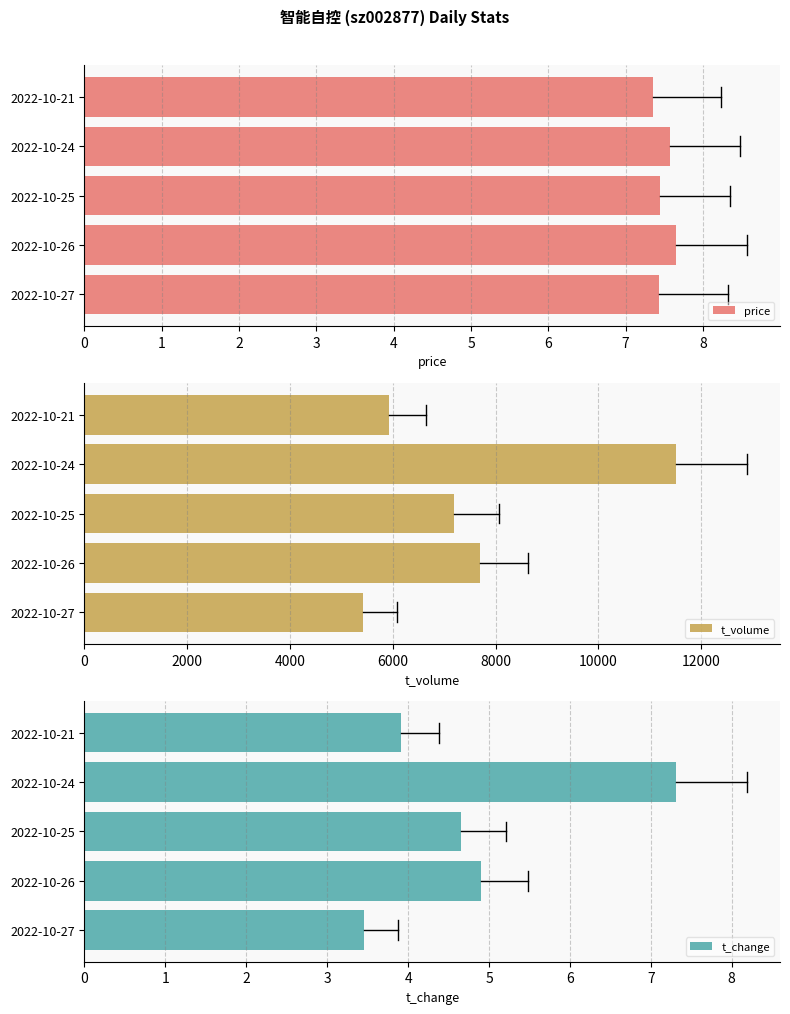

What is the difference between the t_volume values at 2022-10-26 and 2022-10-21?

1774